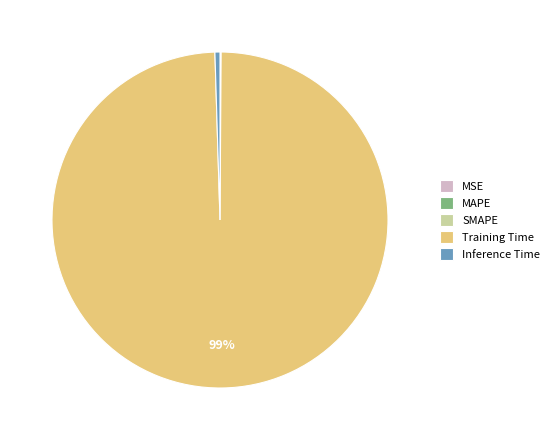

The Training Time slice represents 99% of the pie. True or false?

True